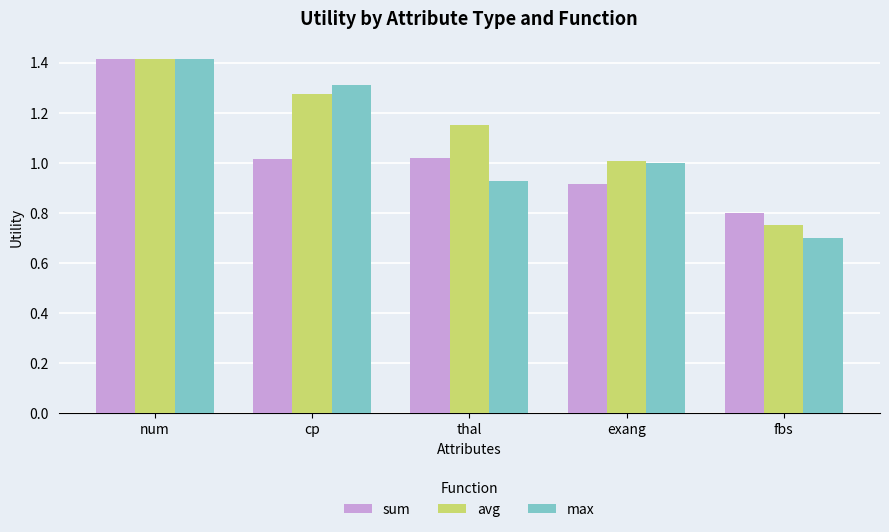

At how many categories does at least one series exceed 1?

4